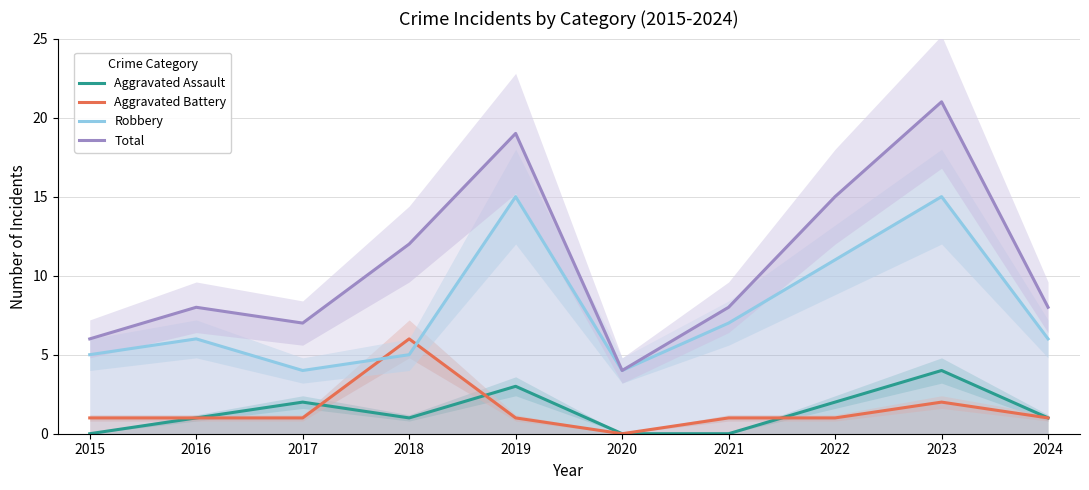

How many intersections are there between Aggravated Battery and Aggravated Assault?

3